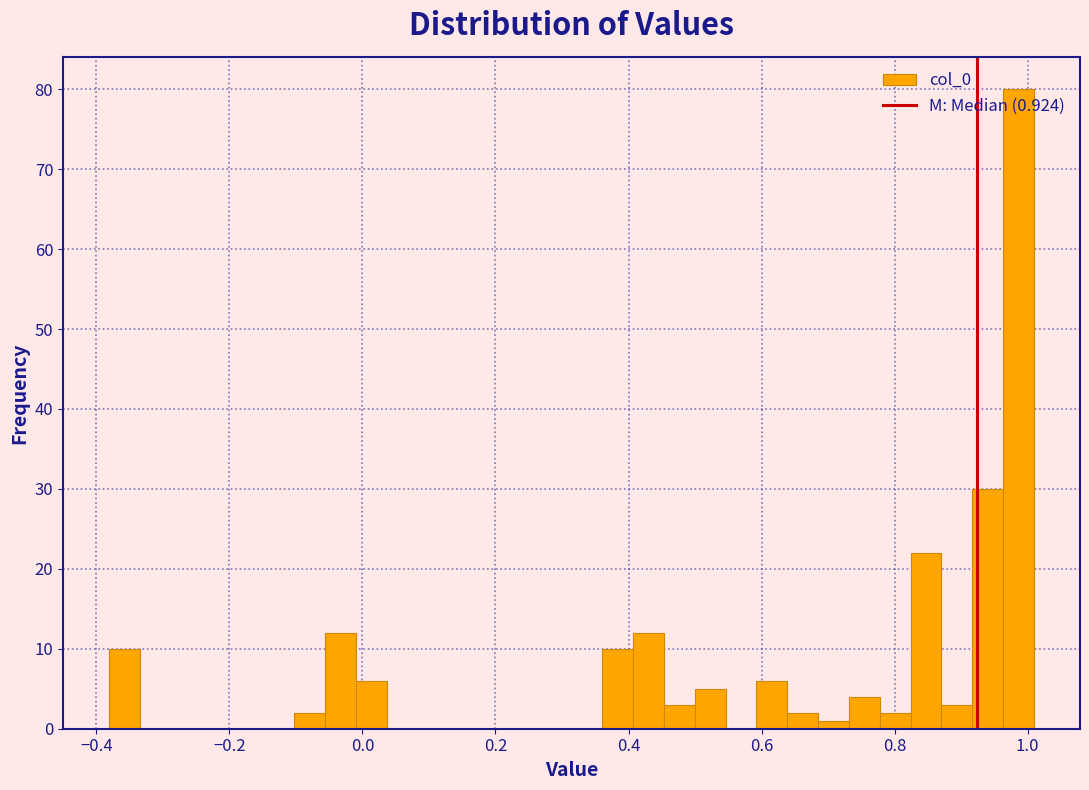

Read against the x-axis, roughly where is the centre of the tallest bar?

0.98